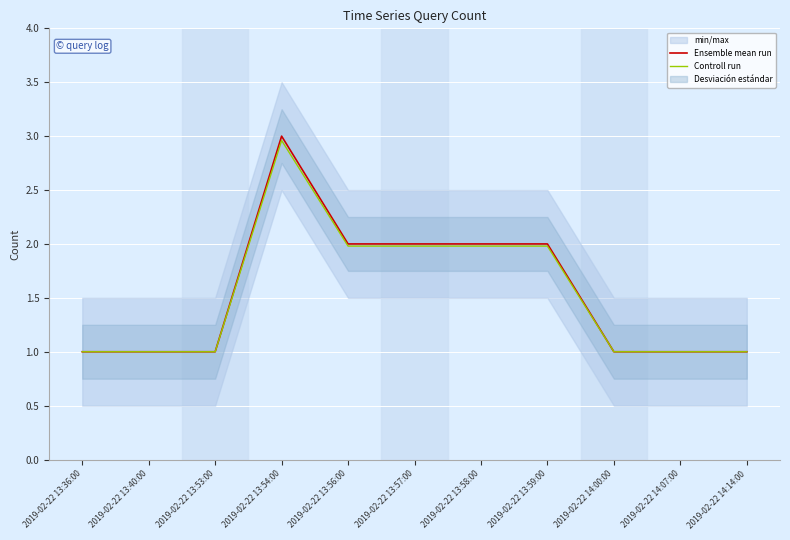

Rank the series by their average value, from lowest to highest.

Controll run, Ensemble mean run